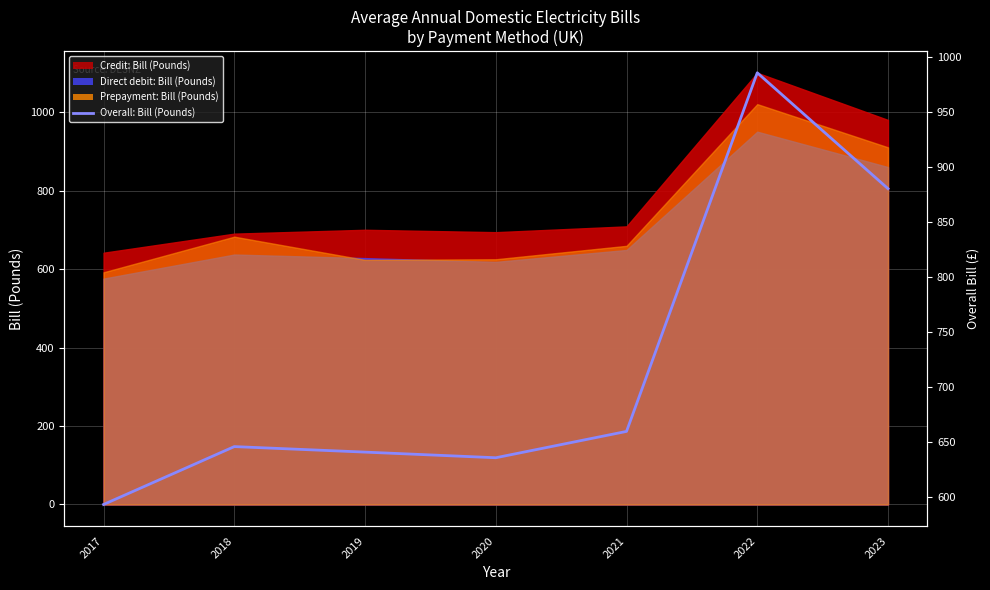

What is the greatest value displayed?

985.7